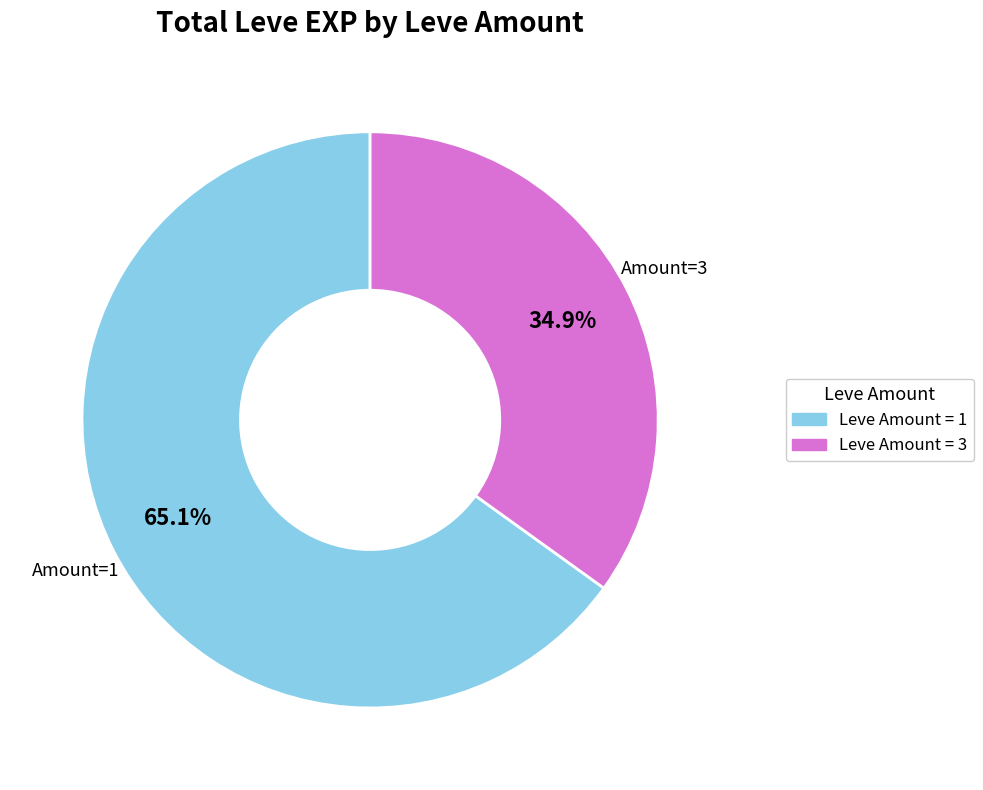

To the nearest percent, what is the difference between the largest and smallest slice percentages?

30%